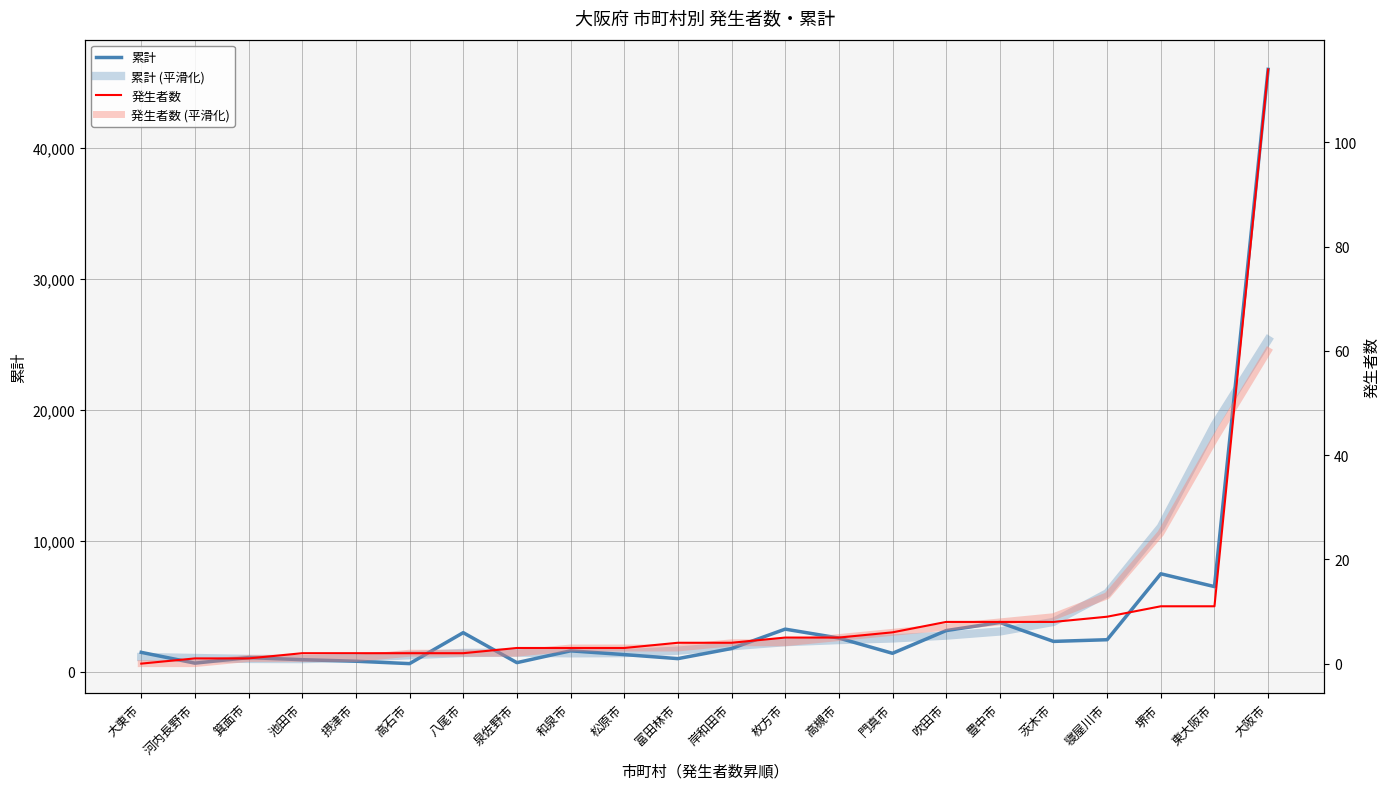

Which series changed the most between 八尾市 and 枚方市?

累計 (平滑化)